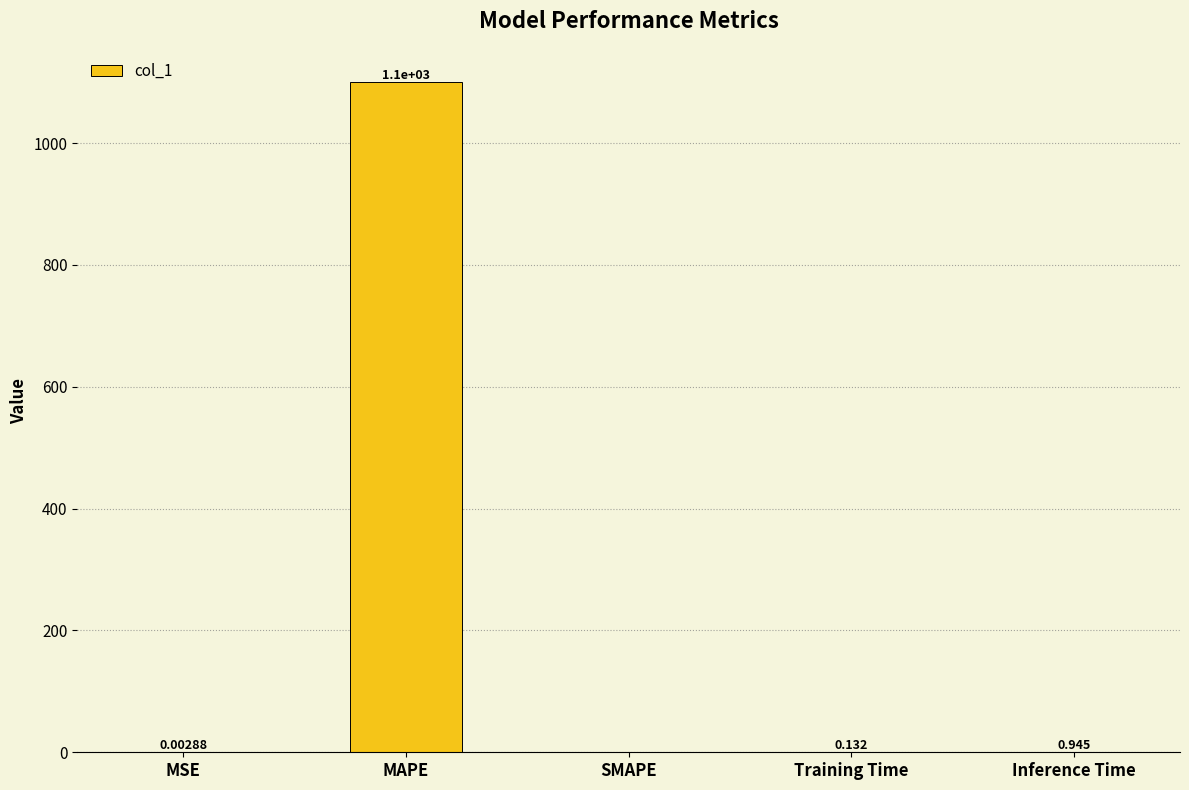

Between Inference Time and Training Time, which is larger?

Inference Time